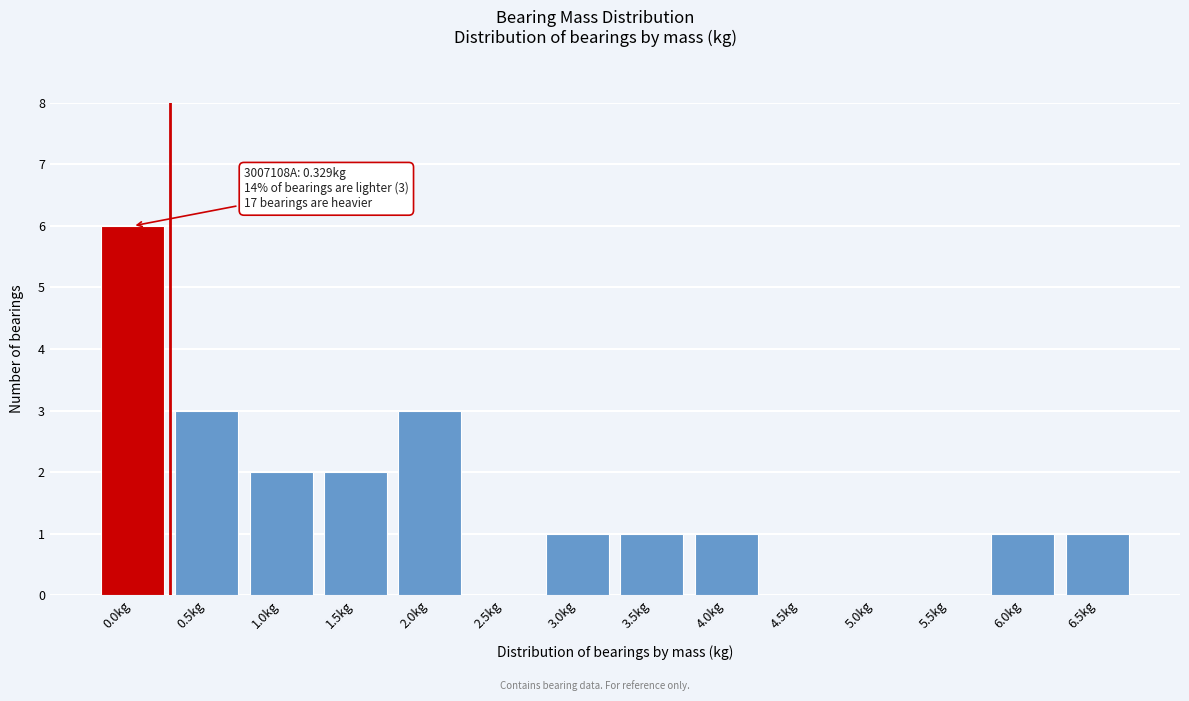

Reading right to left, extract all data points from this chart.

6.5kg=1	6.0kg=1	5.5kg=0	5.0kg=0	4.5kg=0	4.0kg=1	3.5kg=1	3.0kg=1	2.5kg=0	2.0kg=3	1.5kg=2	1.0kg=2	0.5kg=3	0.0kg=6